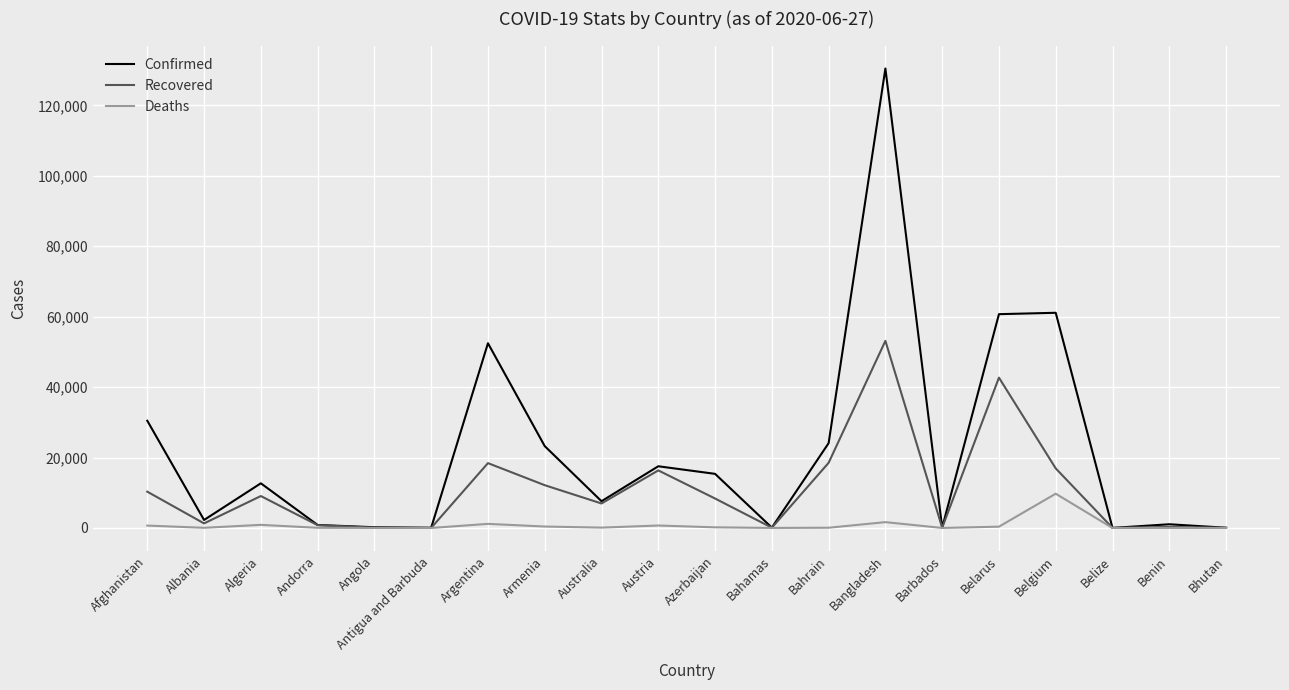

At which category is the sum across all series the highest?

Bangladesh